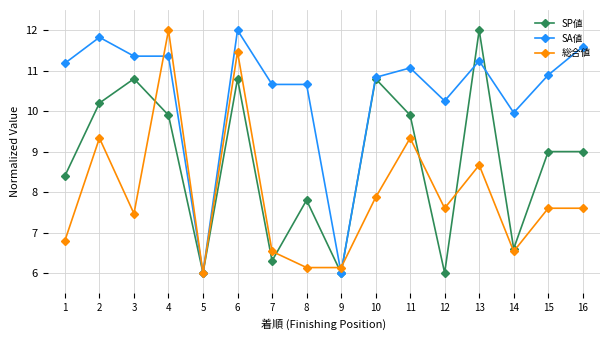

Rank the series by their average value, from lowest to highest.

総合値, SP値, SA値